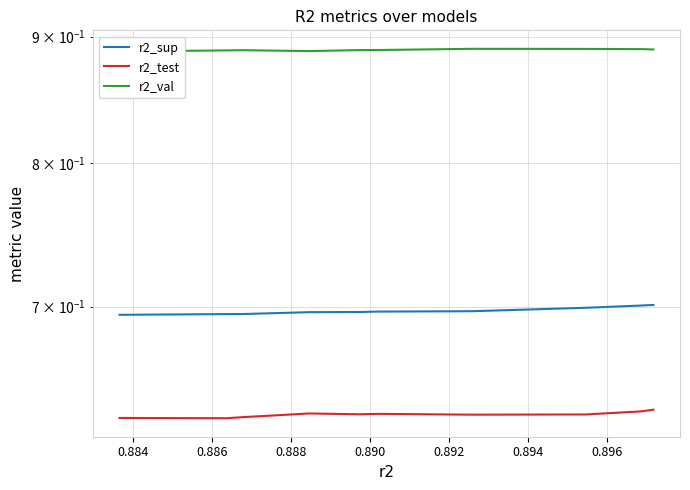

Is the value of r2_val at 0.894 greater than the value of r2_sup at 0.890?

Yes